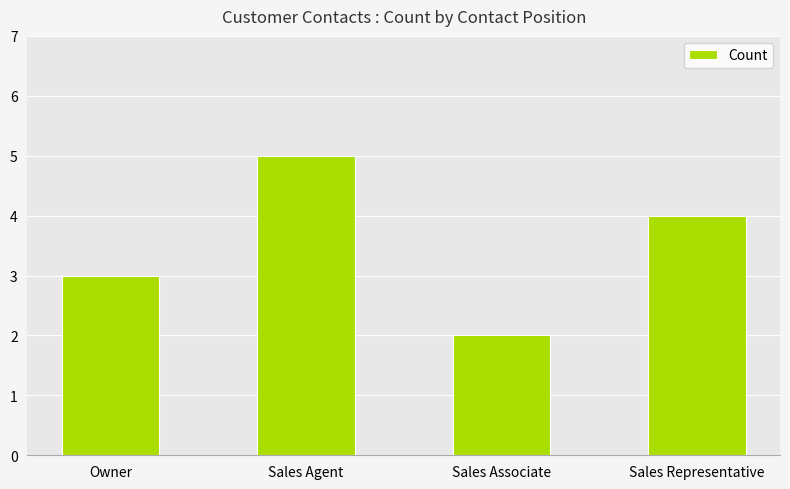

Which category has the lowest value across all series?

Sales Associate